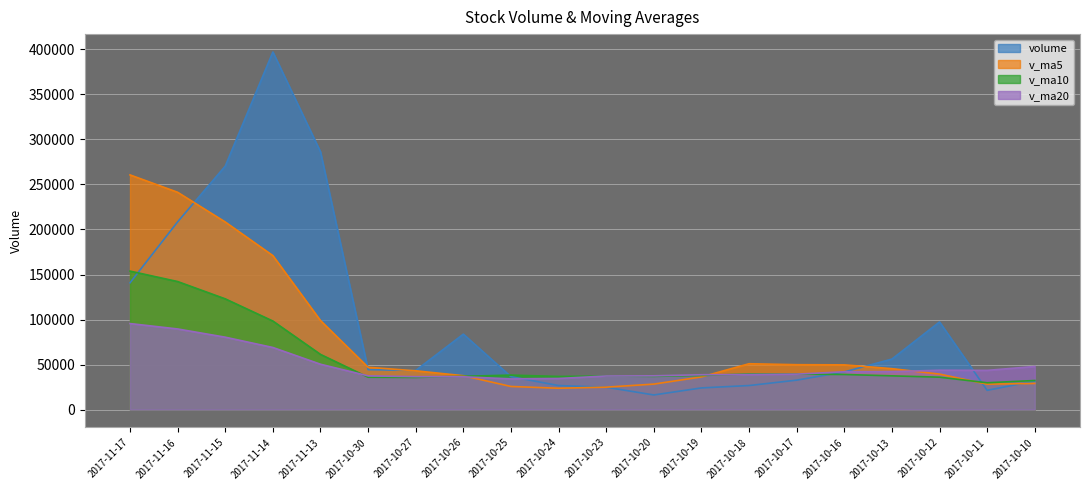

Which category has the highest value across all series?

2017-11-14